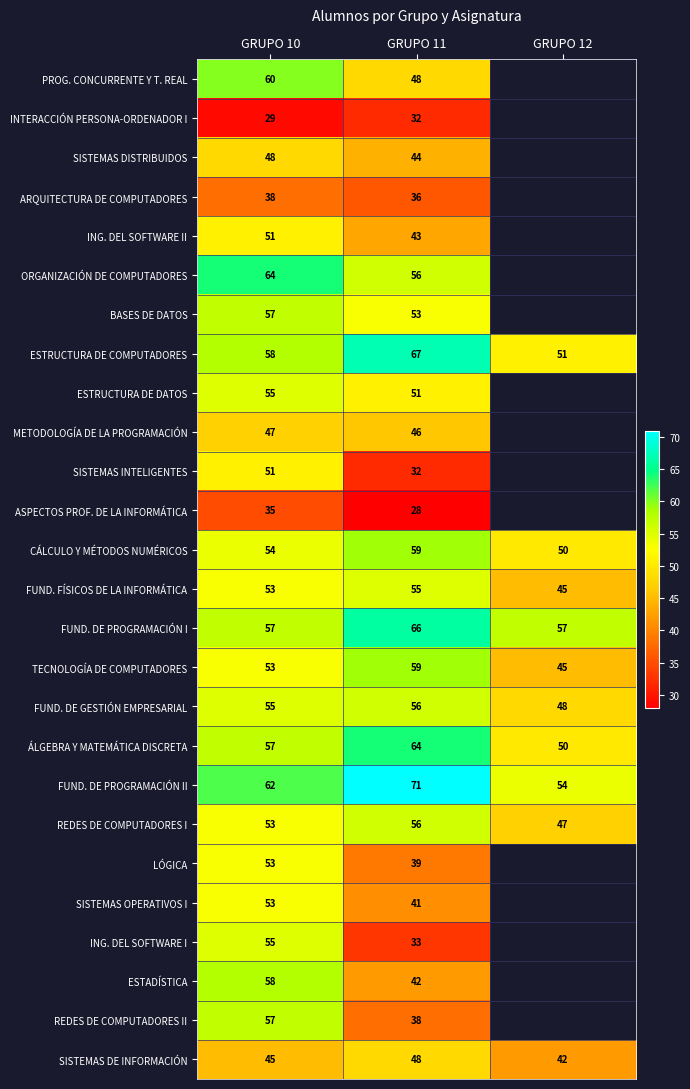

How many series are shown in this chart?

26